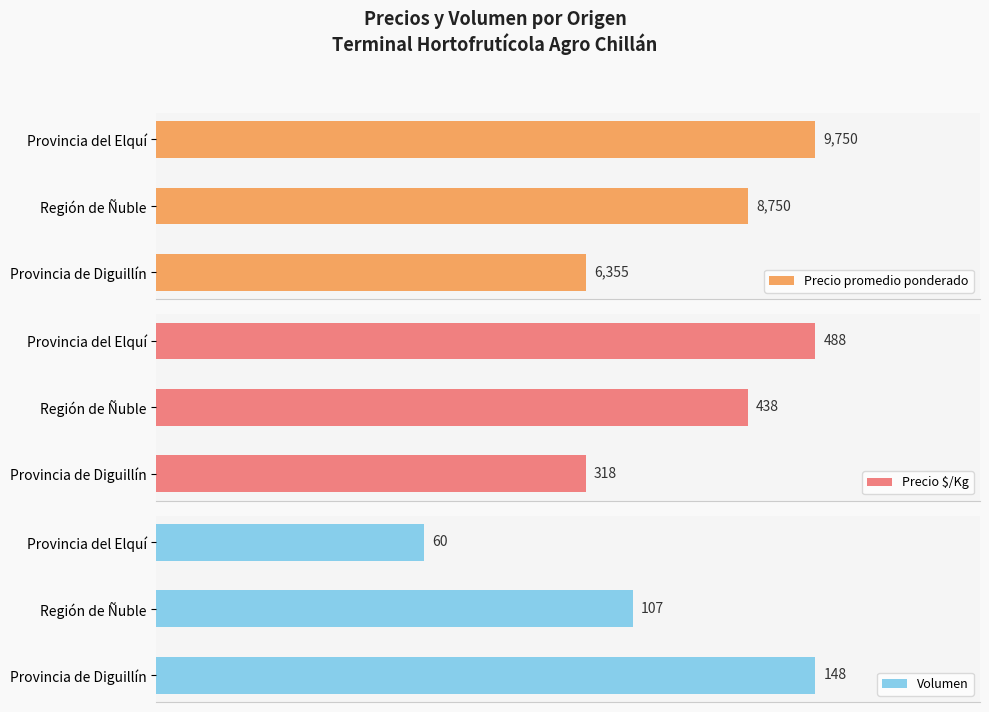

Reading left to right, transcribe all the data shown in this chart.

Precio promedio ponderado: 6355	8750	9750
Precio $/Kg: 318	438	488
Volumen: 148	107	60